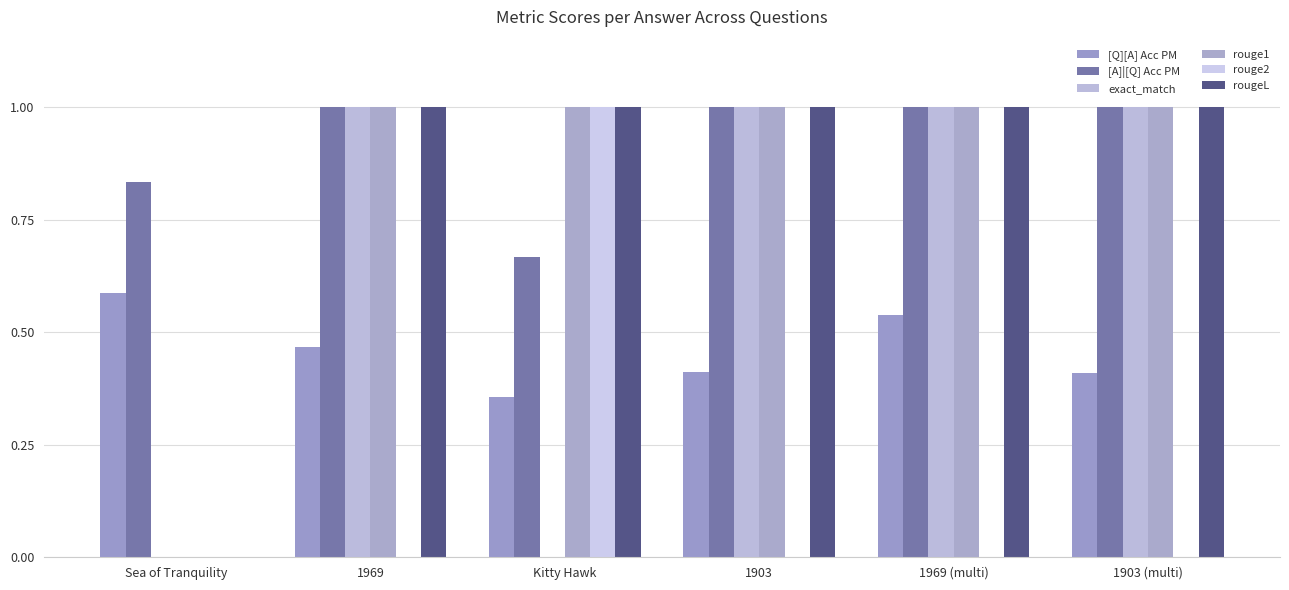

What is the difference between the [Q][A] Acc PM values at Kitty Hawk and 1903 (multi)?

0.1